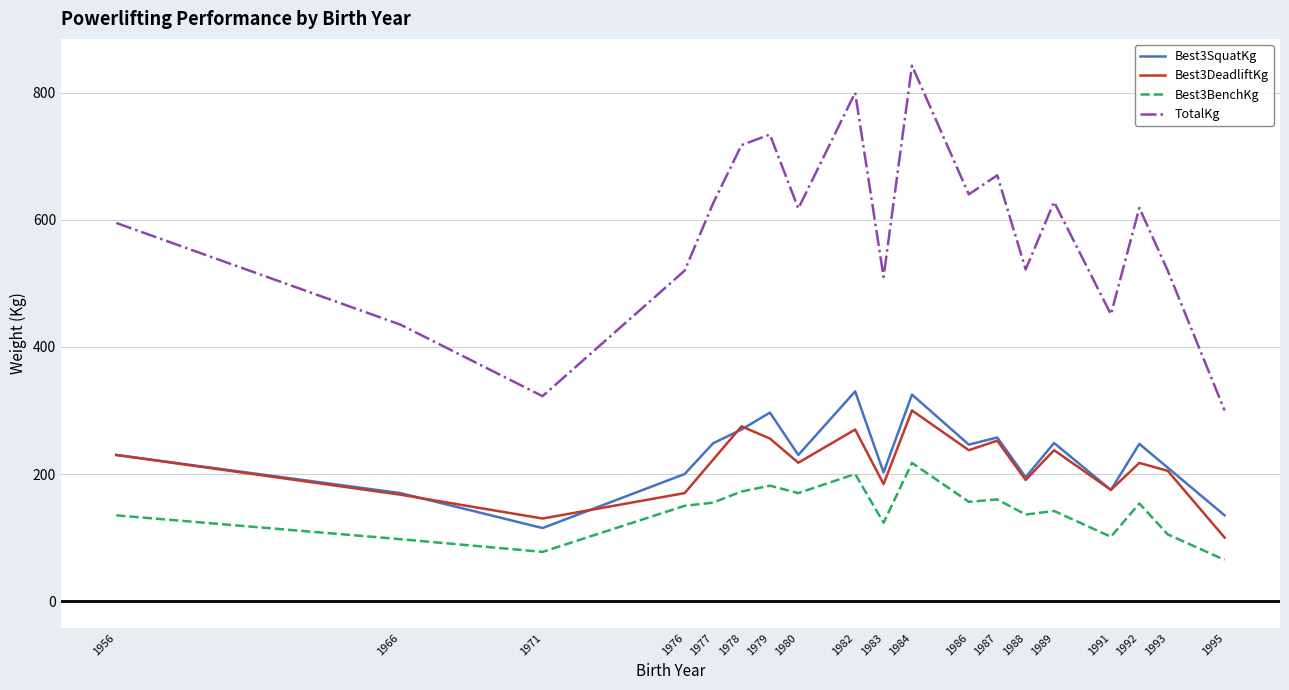

Where does the Best3DeadliftKg series first go above 217?

1956